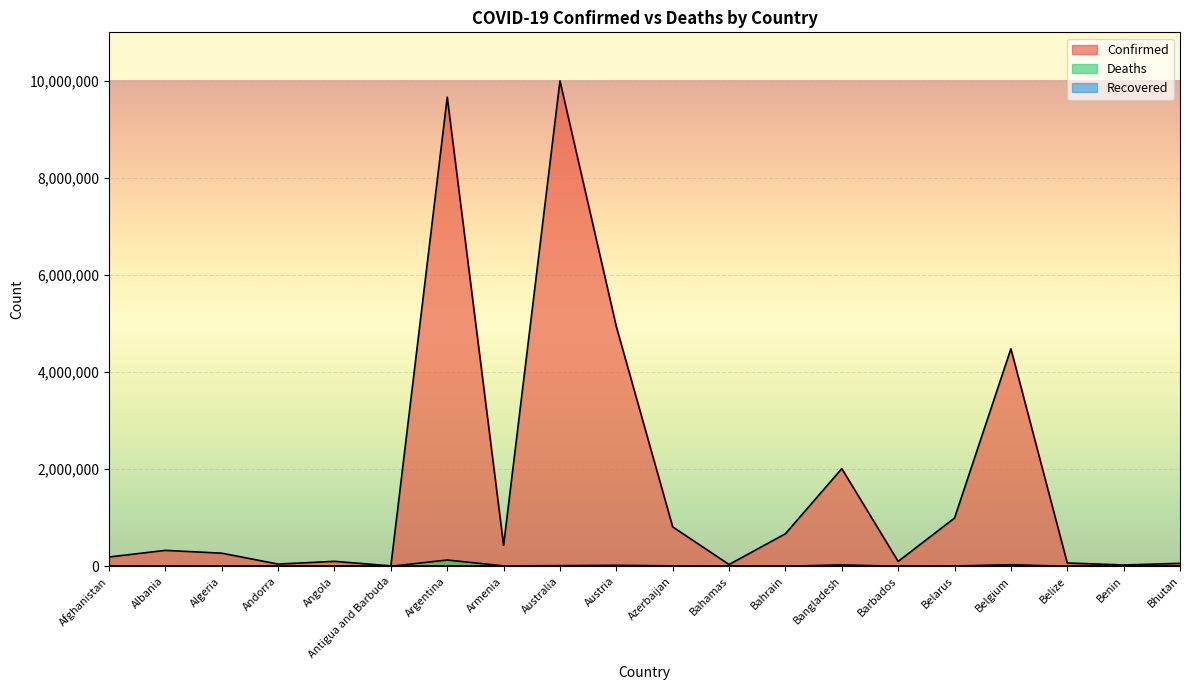

Which has a higher value, Azerbaijan or Algeria?

Azerbaijan